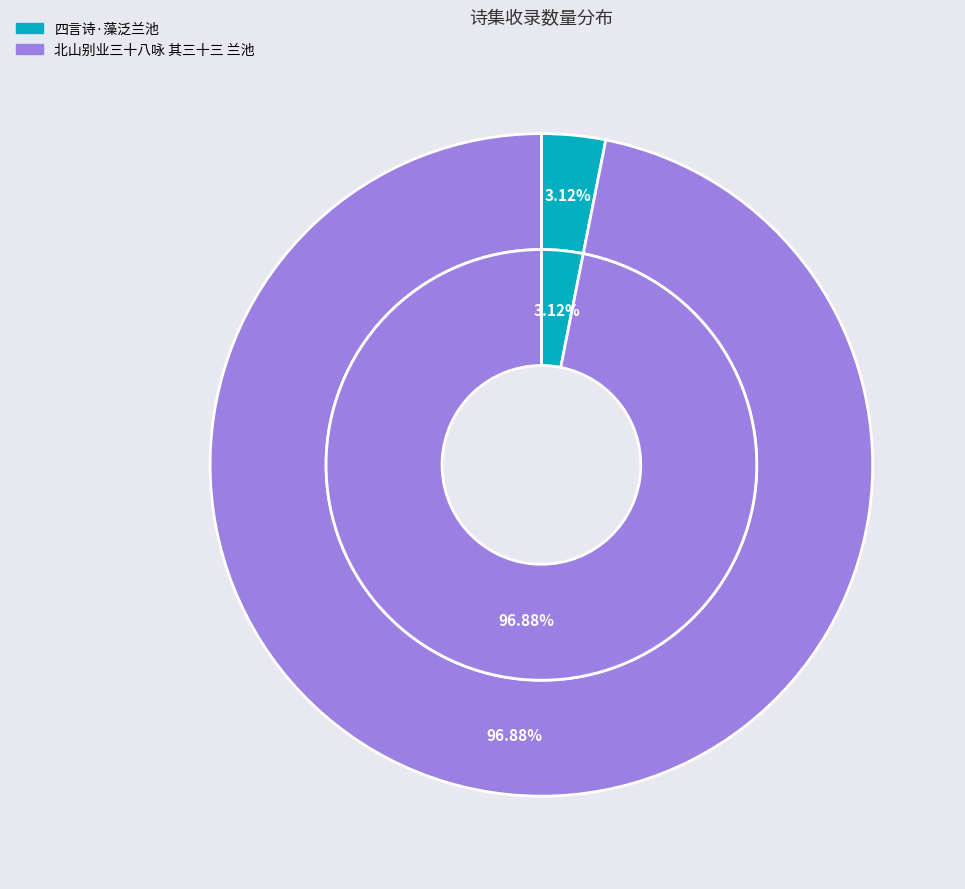

What portion of the pie excludes 四言诗·藻泛兰池?

96.9%